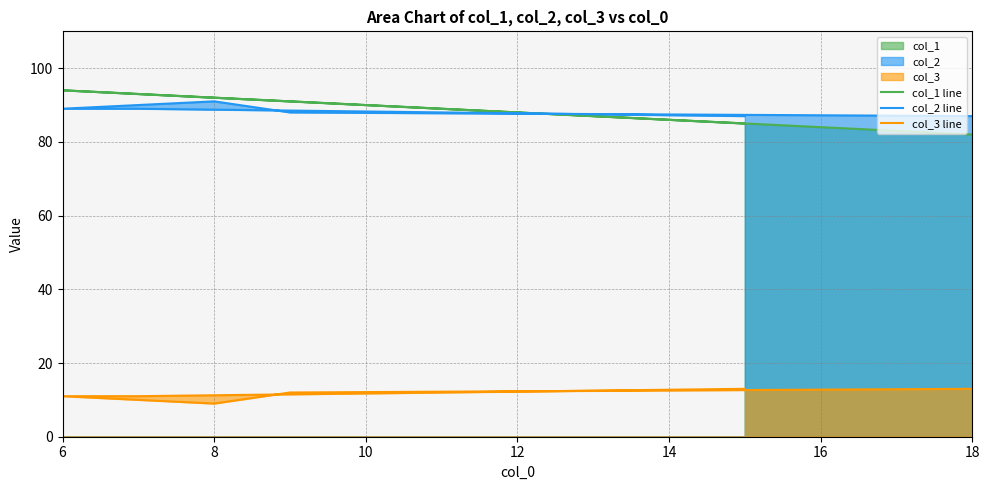

How many distinct data groups are displayed?

3